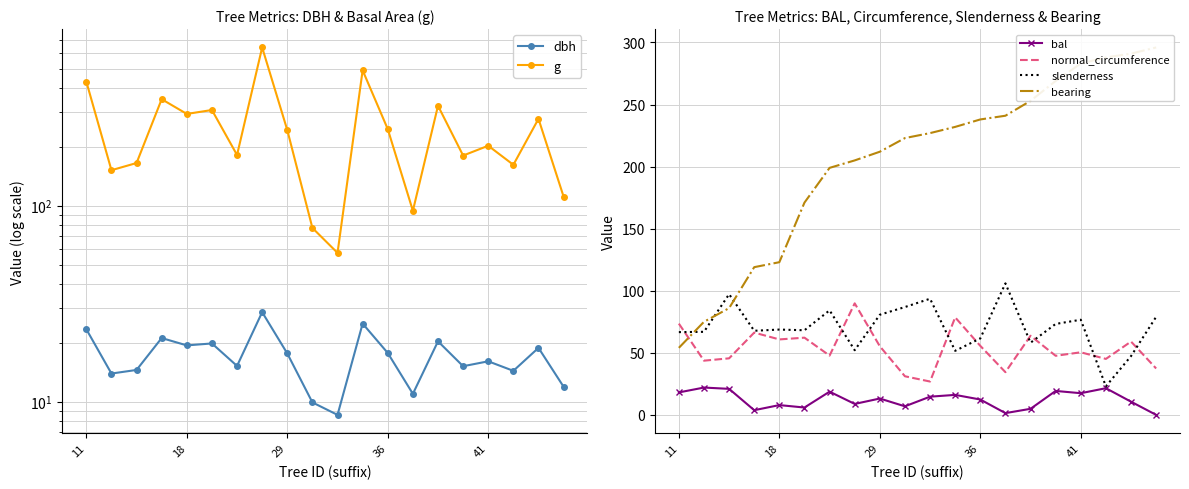

True or false: bal and normal_circumference intersect in this chart.

False